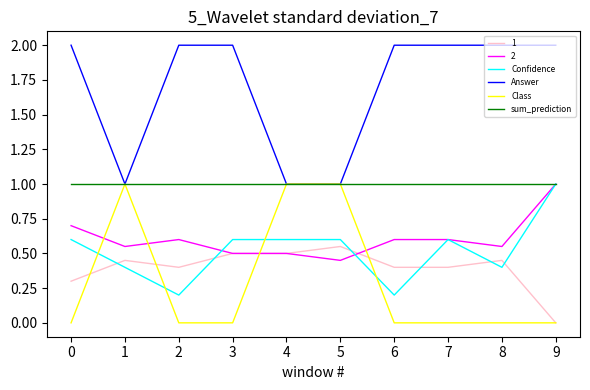

What is the spread (max minus min) of values at 0?

2.0